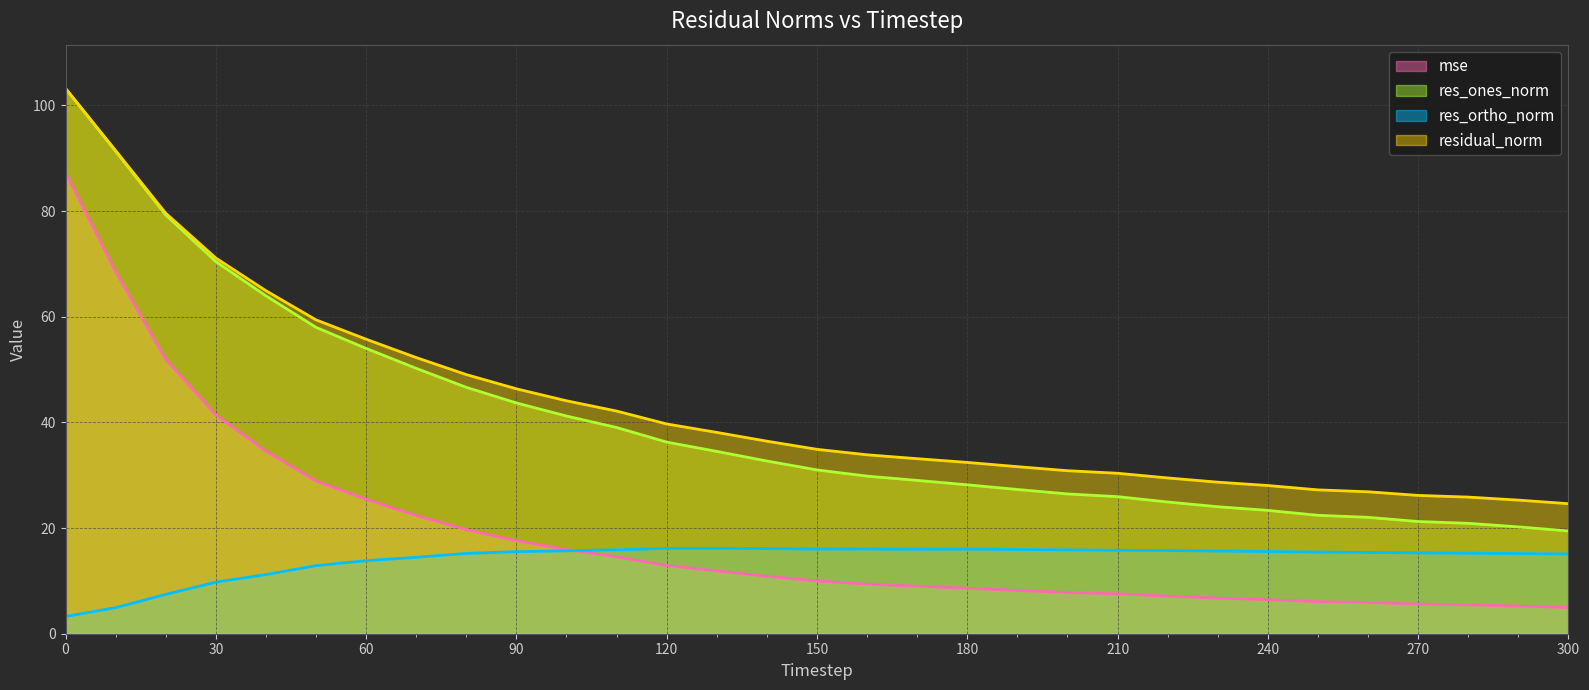

What are all the series names shown in the legend?

mse, res_ones_norm, res_ortho_norm, residual_norm